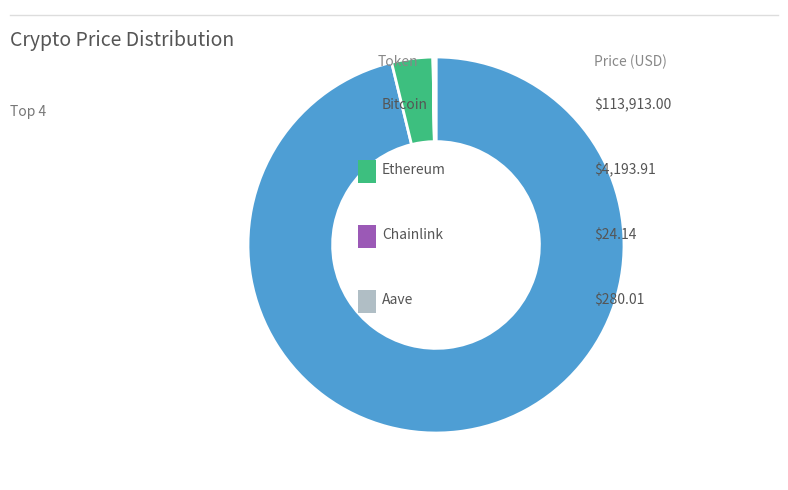

Does any single category account for the majority?

Yes